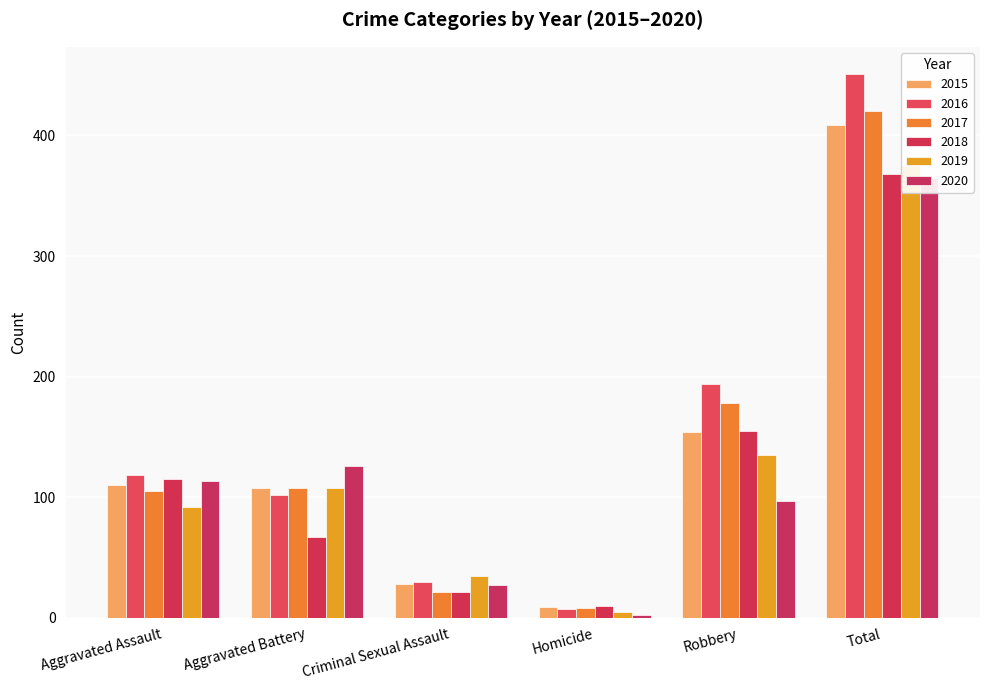

Rank the series at Robbery from highest to lowest value.

2016, 2017, 2018, 2015, 2019, 2020